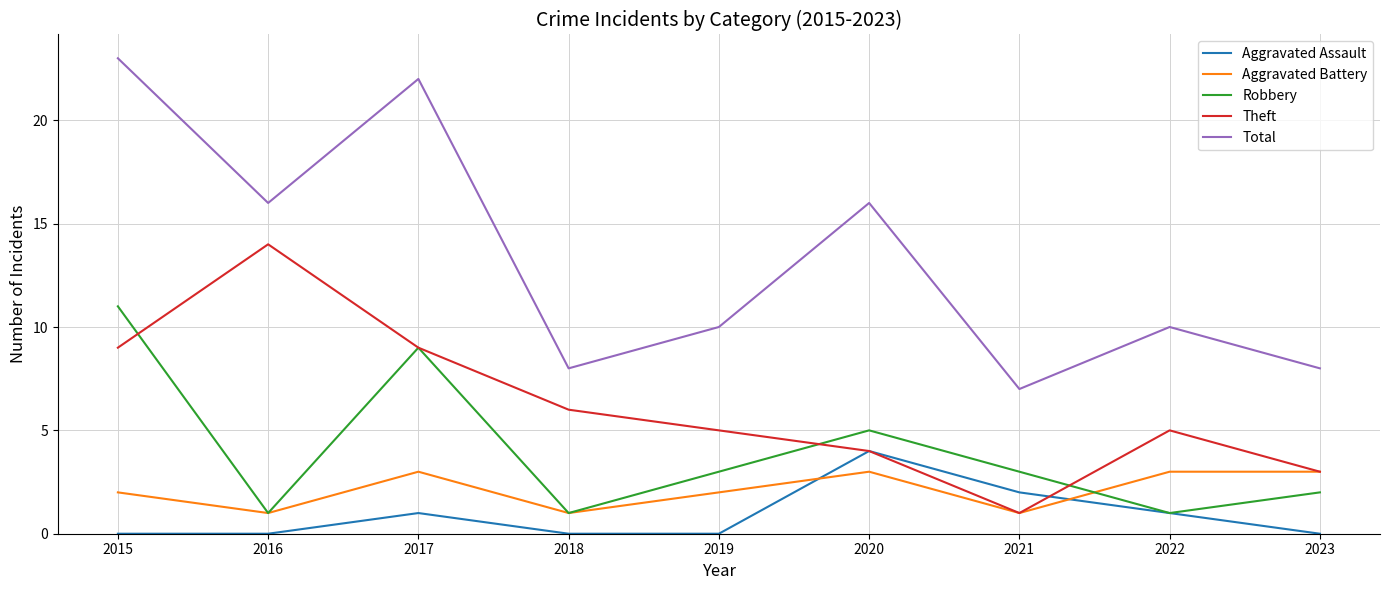

Reading left to right, transcribe all the data shown in this chart.

Aggravated Assault: 2015=0	2016=0	2017=1	2018=0	2019=0	2020=4	2021=2	2022=1	2023=0
Aggravated Battery: 2015=2	2016=1	2017=3	2018=1	2019=2	2020=3	2021=1	2022=3	2023=3
Robbery: 2015=11	2016=1	2017=9	2018=1	2019=3	2020=5	2021=3	2022=1	2023=2
Theft: 2015=9	2016=14	2017=9	2018=6	2019=5	2020=4	2021=1	2022=5	2023=3
Total: 2015=23	2016=16	2017=22	2018=8	2019=10	2020=16	2021=7	2022=10	2023=8